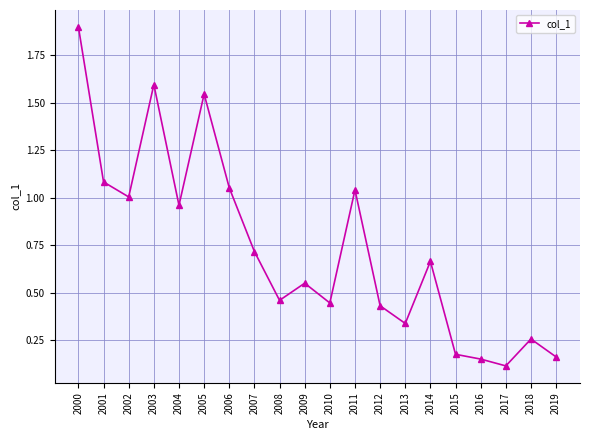

At which label is the value closest to 1?

2002